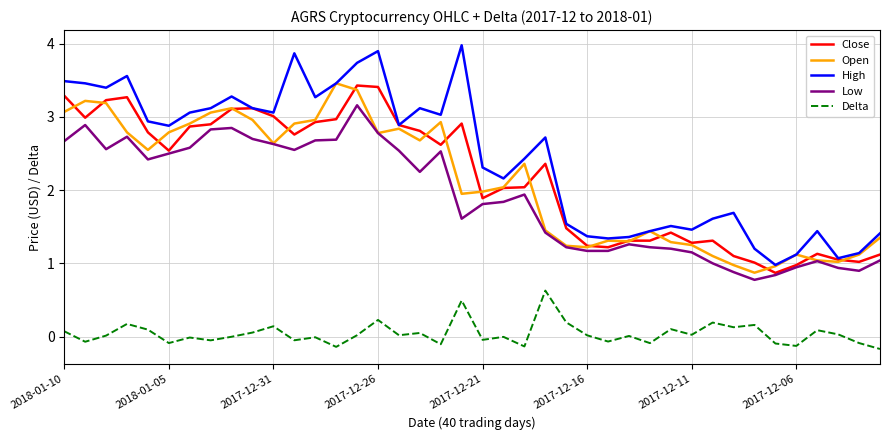

True or false: High and Low intersect in this chart.

False